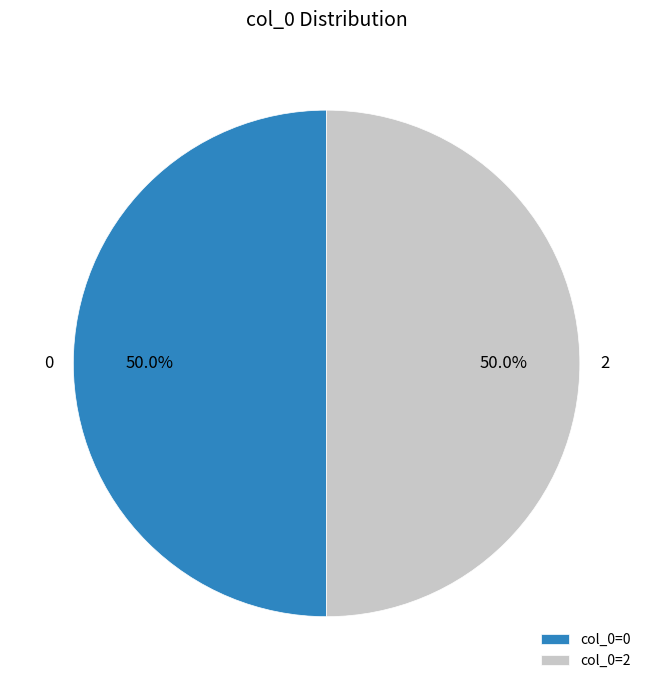

Approximately how many times larger is the value at 2 compared to 0?

1.0